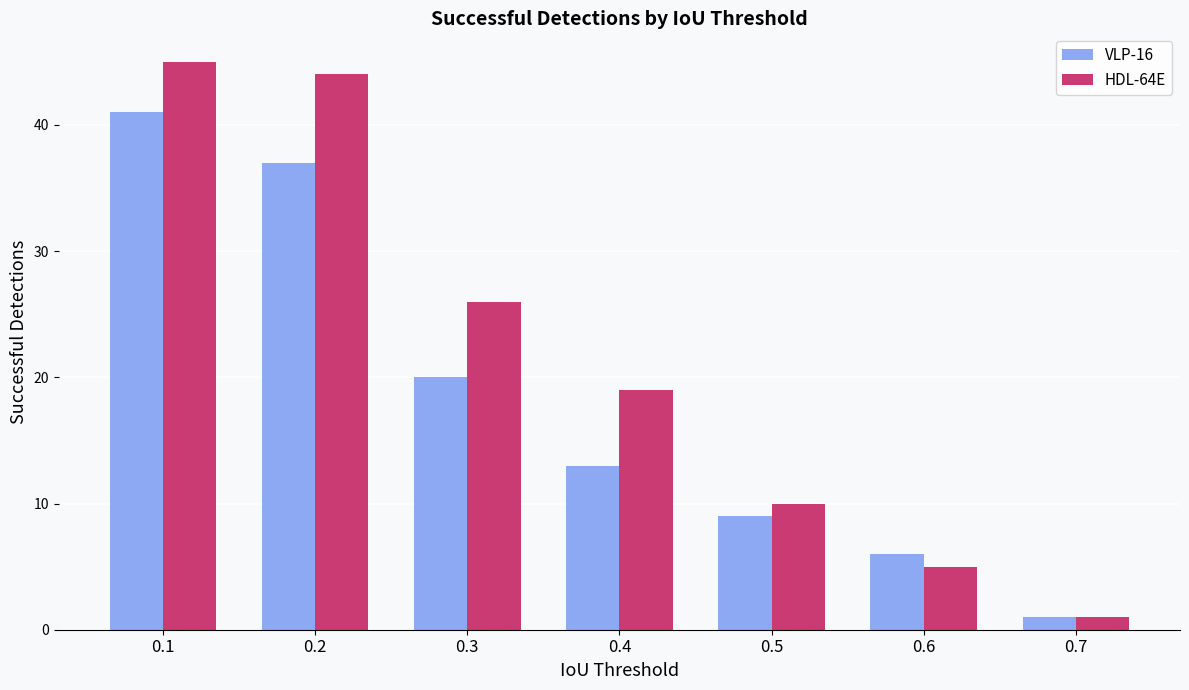

What is the greatest value displayed?

45